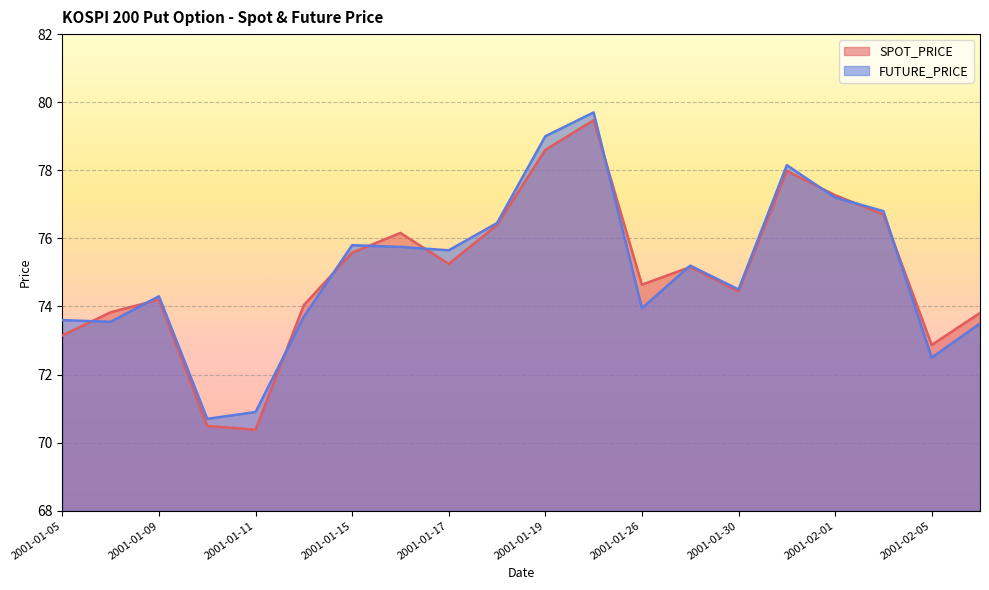

Which has a higher value, 2001-01-05 or 2001-01-09?

2001-01-09